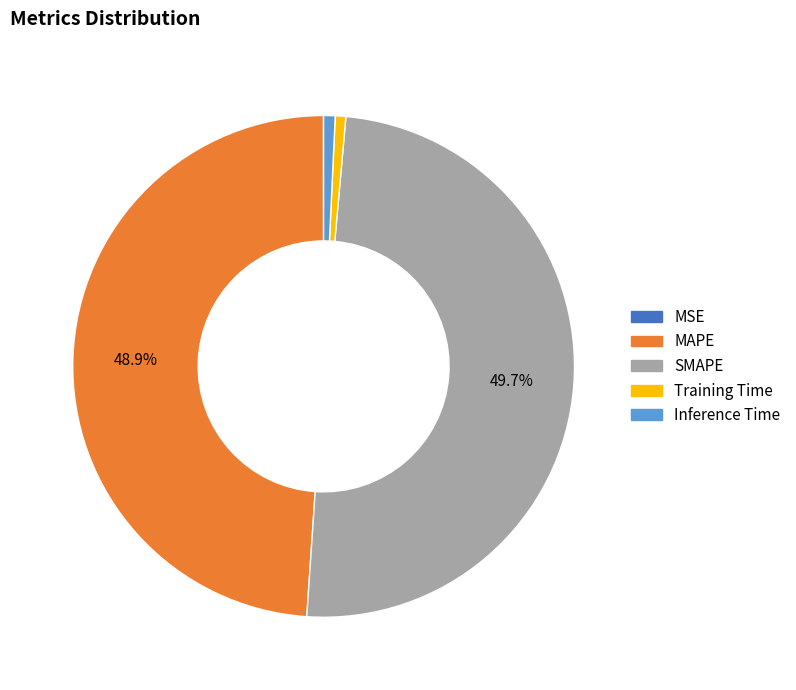

Does Training Time represent more than half of the total?

No